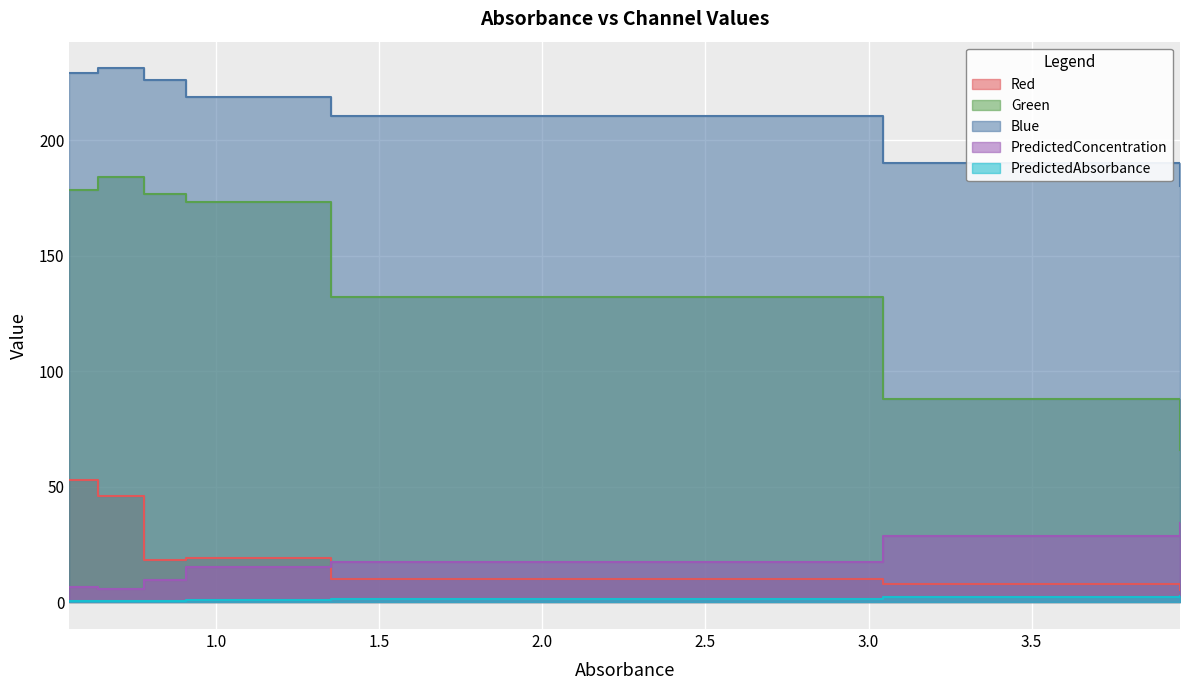

In Green, how many points are higher than both neighbors (excluding endpoints)?

1